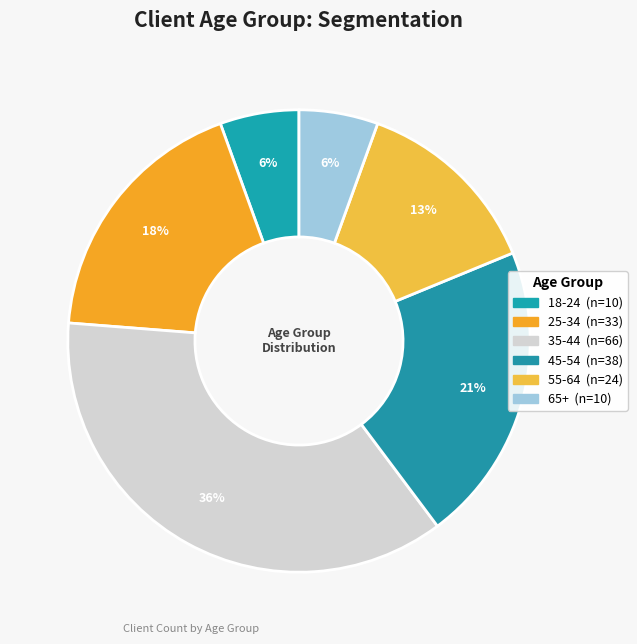

Is 45-54 the majority of the pie?

No